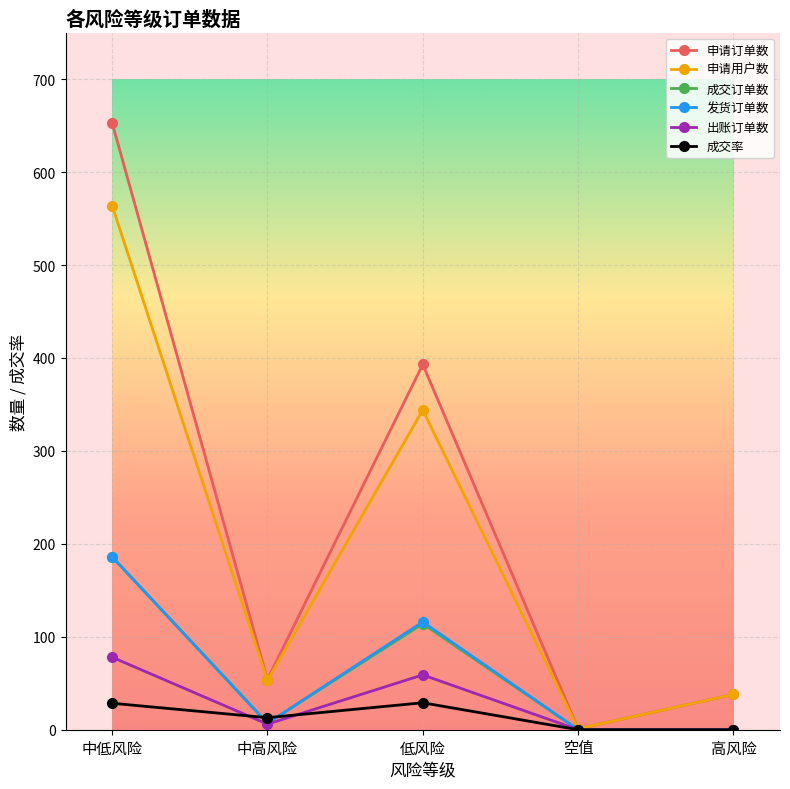

Where is 申请用户数 nearest to the value 282?

低风险